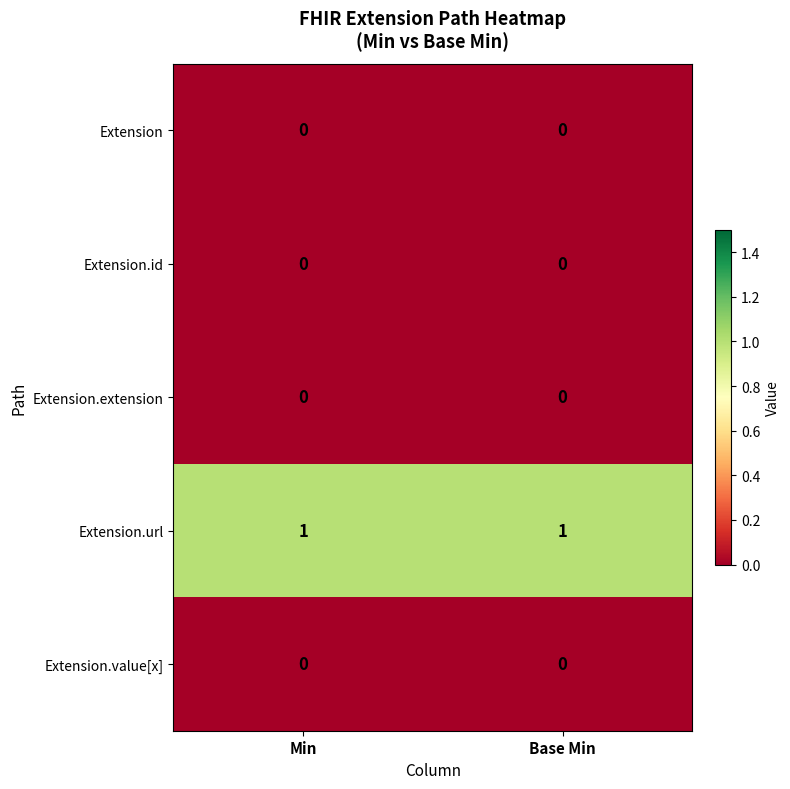

What is the maximum value shown in the chart?

1